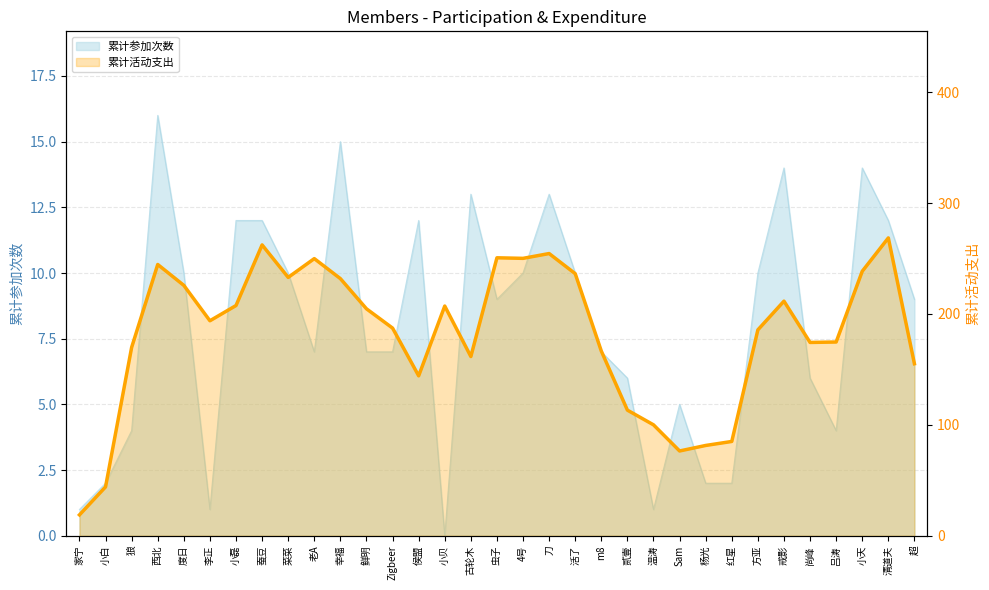

Where is the data nearest to the value 143?

侯盟